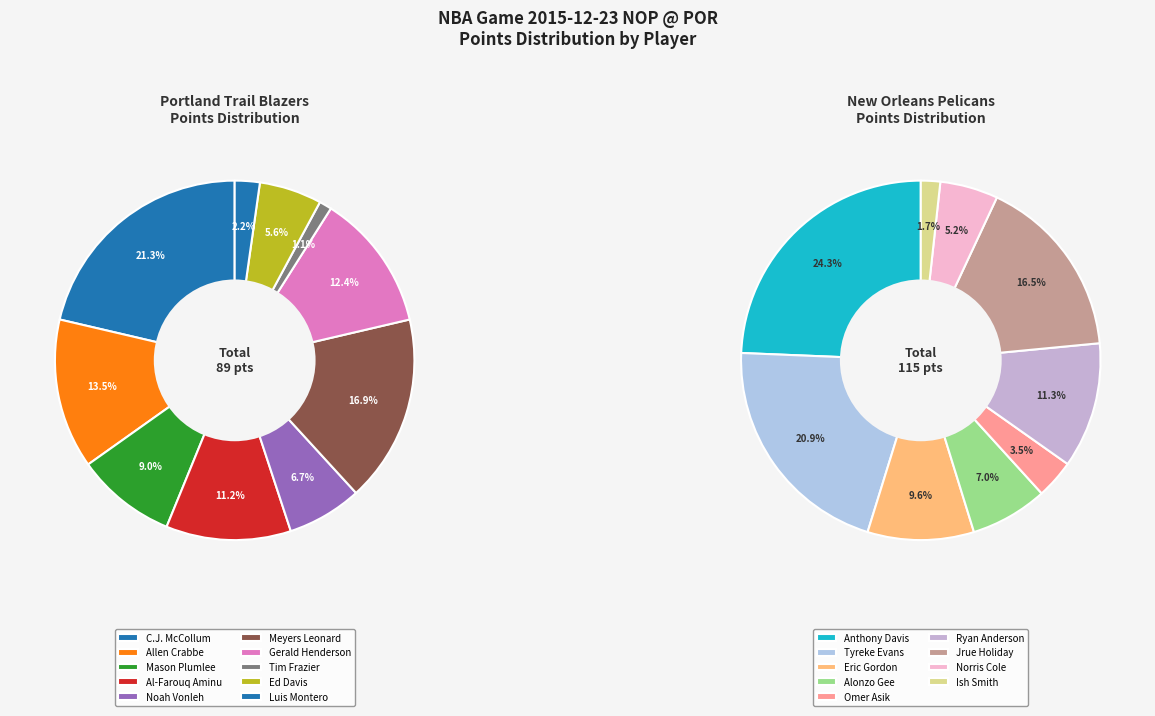

Combined, do Mason Plumlee and Luis Montero account for over 50%?

No